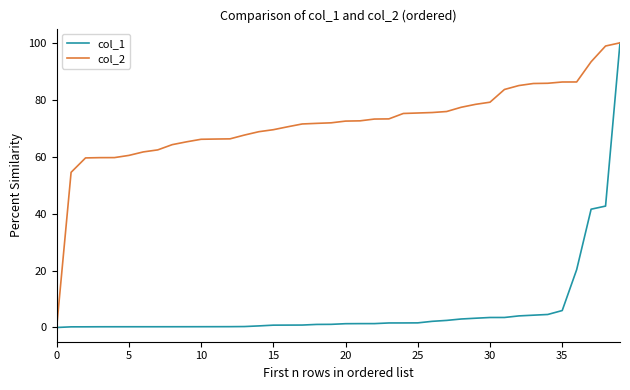

What is the maximum value for col_2?

100.0